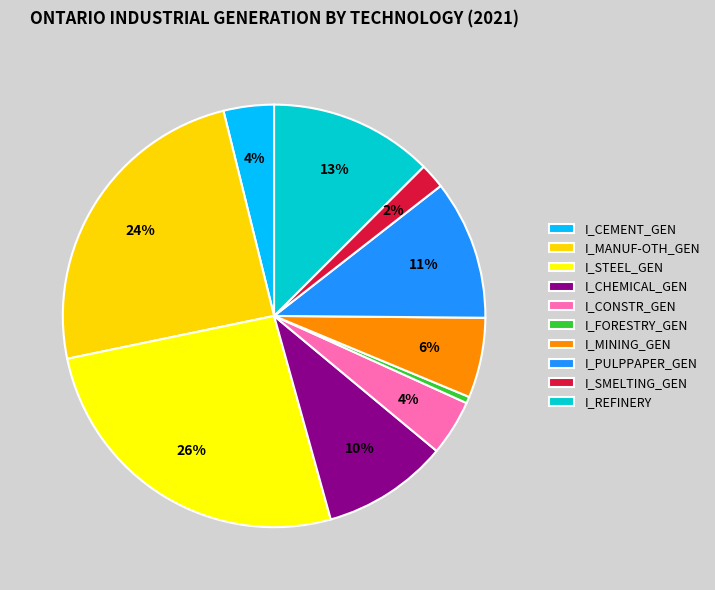

To the nearest percent, what is the average slice percentage?

10%